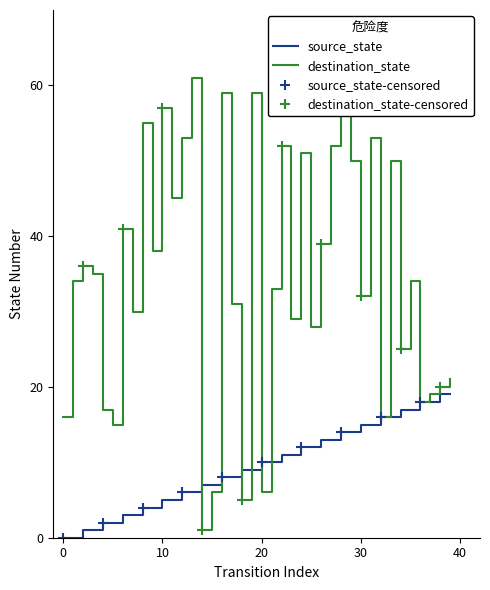

The value of destination_state at 34 is 25. True or false?

True